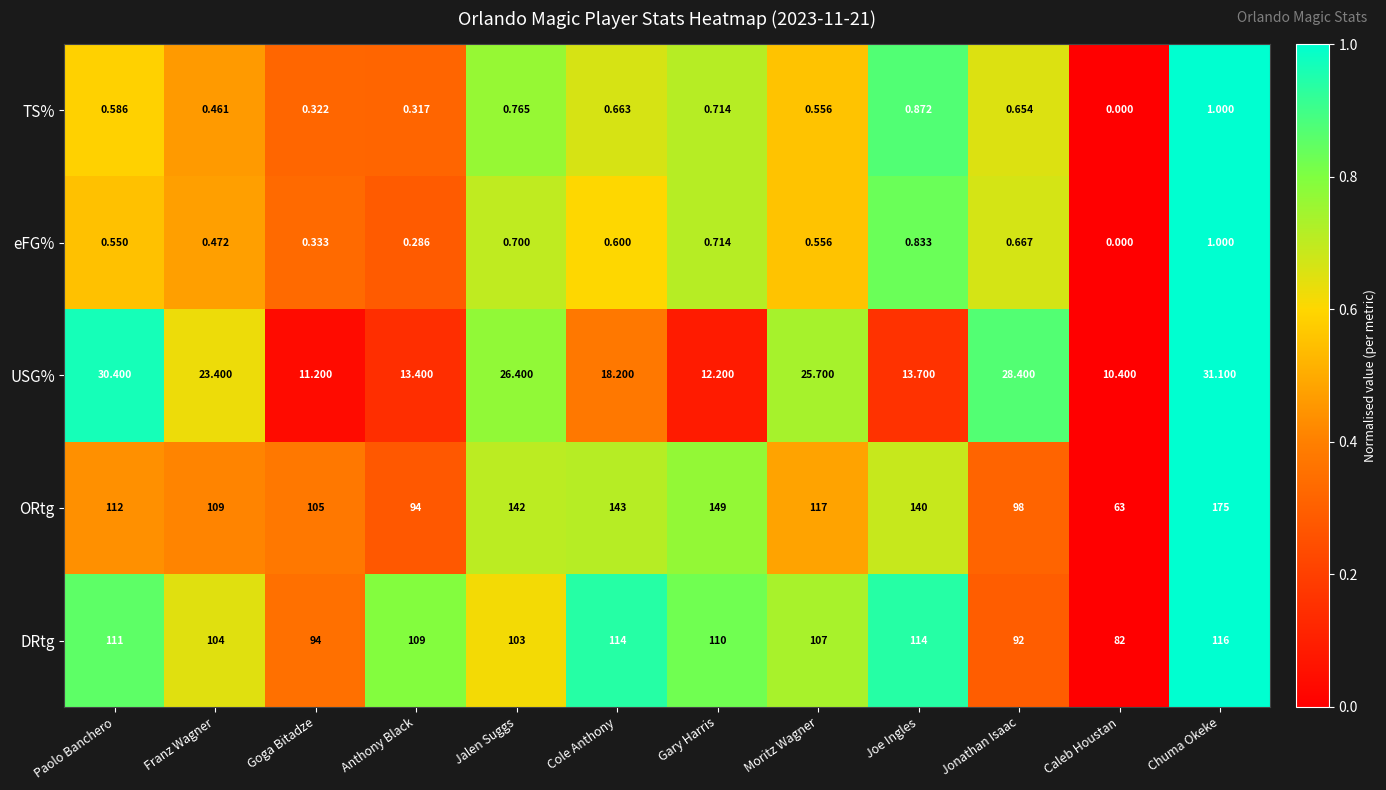

Which series has the largest total across all categories?

ORtg